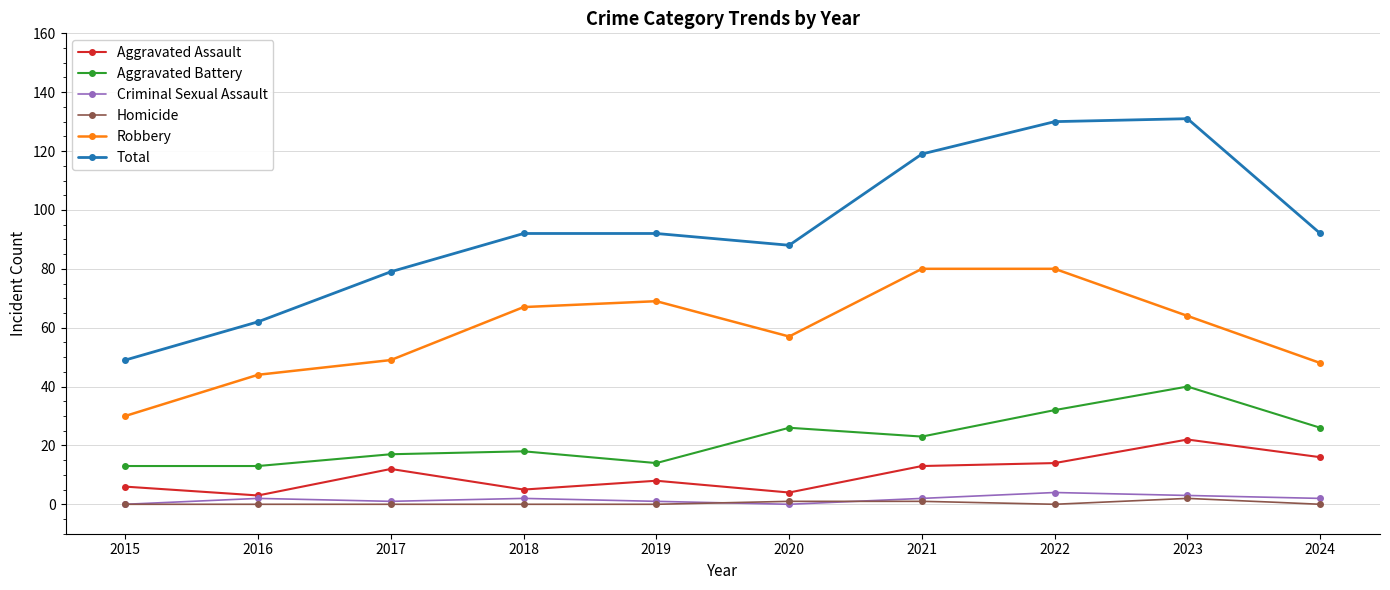

True or false: Aggravated Battery and Robbery intersect in this chart.

False